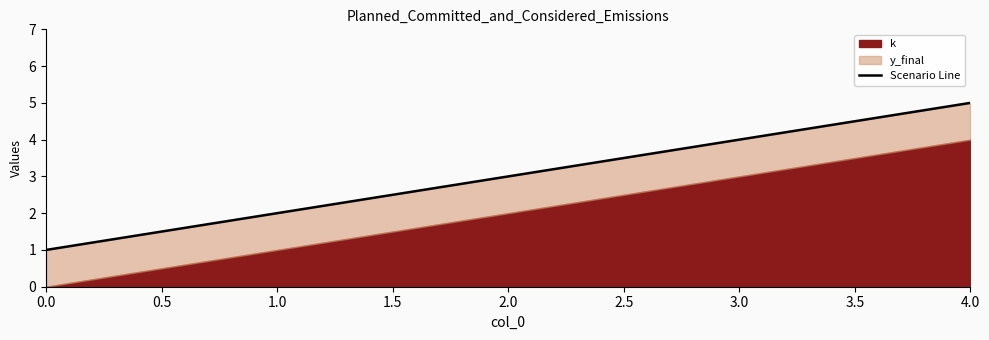

What is the average value?

3